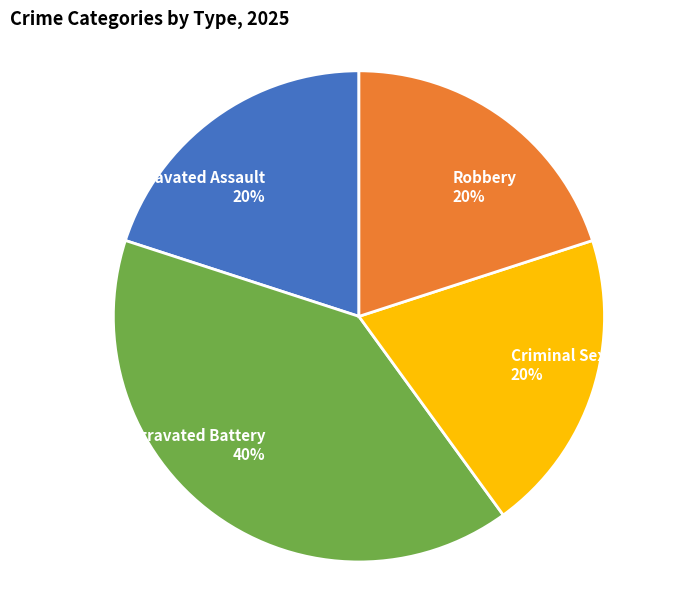

To the nearest percent, what is the difference between the largest and smallest slice percentages?

20%